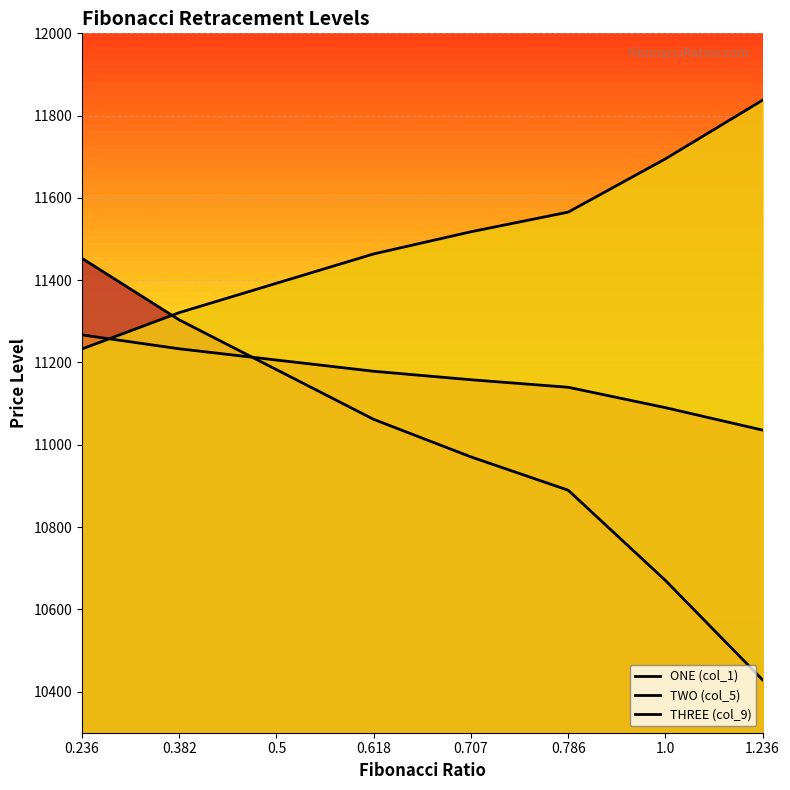

What is the average value of the ONE (col_1) series?

10994.9